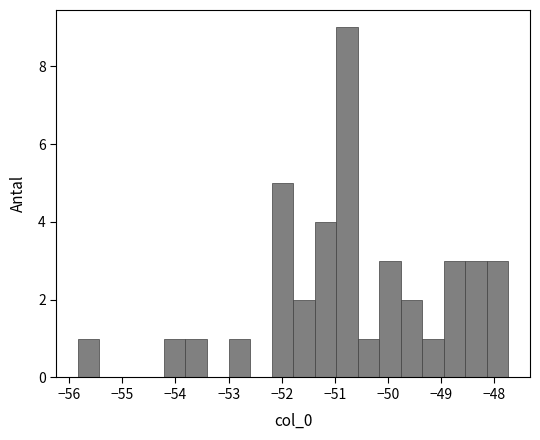

Over which range of the x-axis is the bar tallest?

-51.0 to -50.6